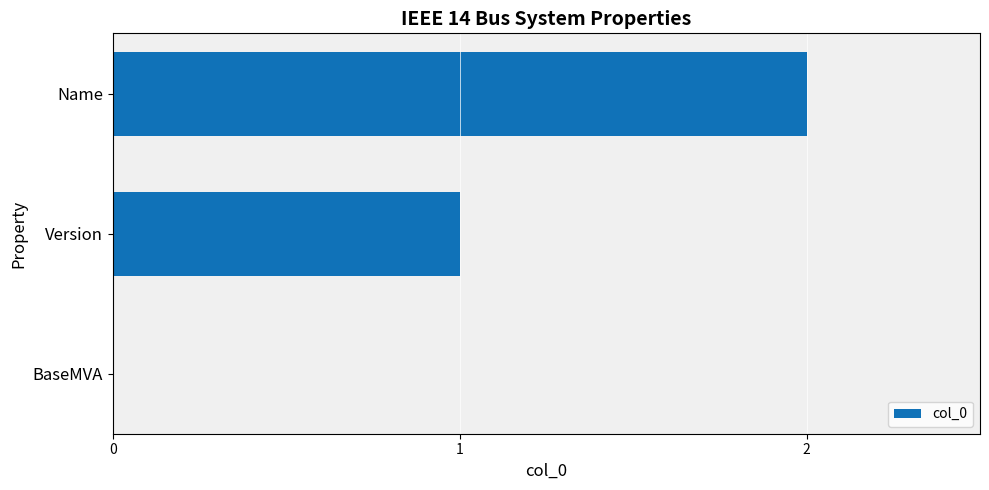

Which label corresponds to the largest value in the chart?

Name